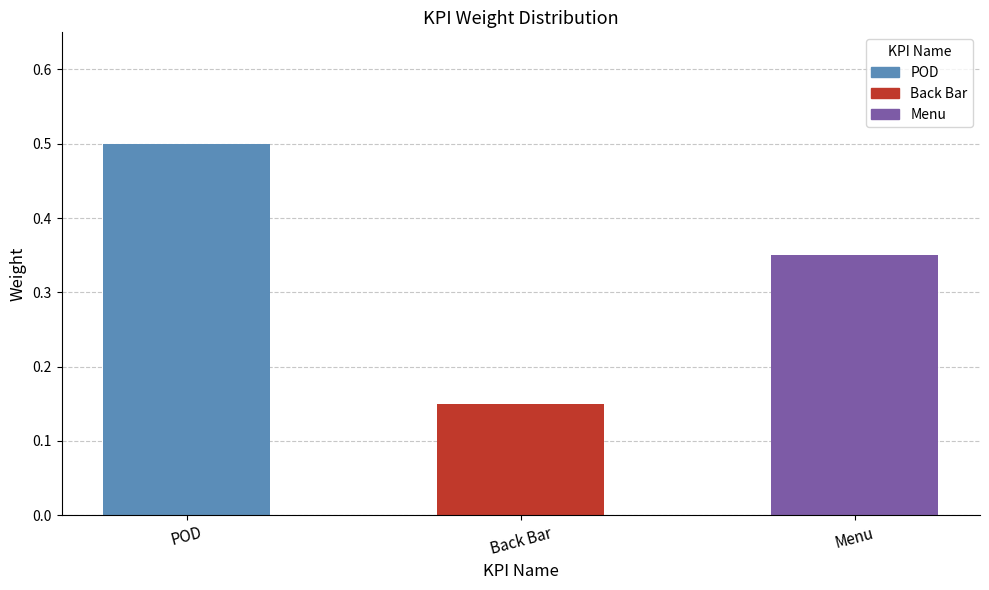

The chart shows a value of 0.0 at Back Bar. True or false?

False